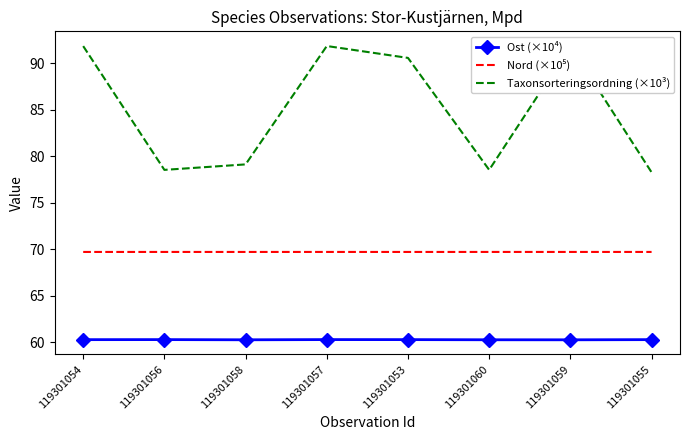

At how many categories does at least one series exceed 82?

4